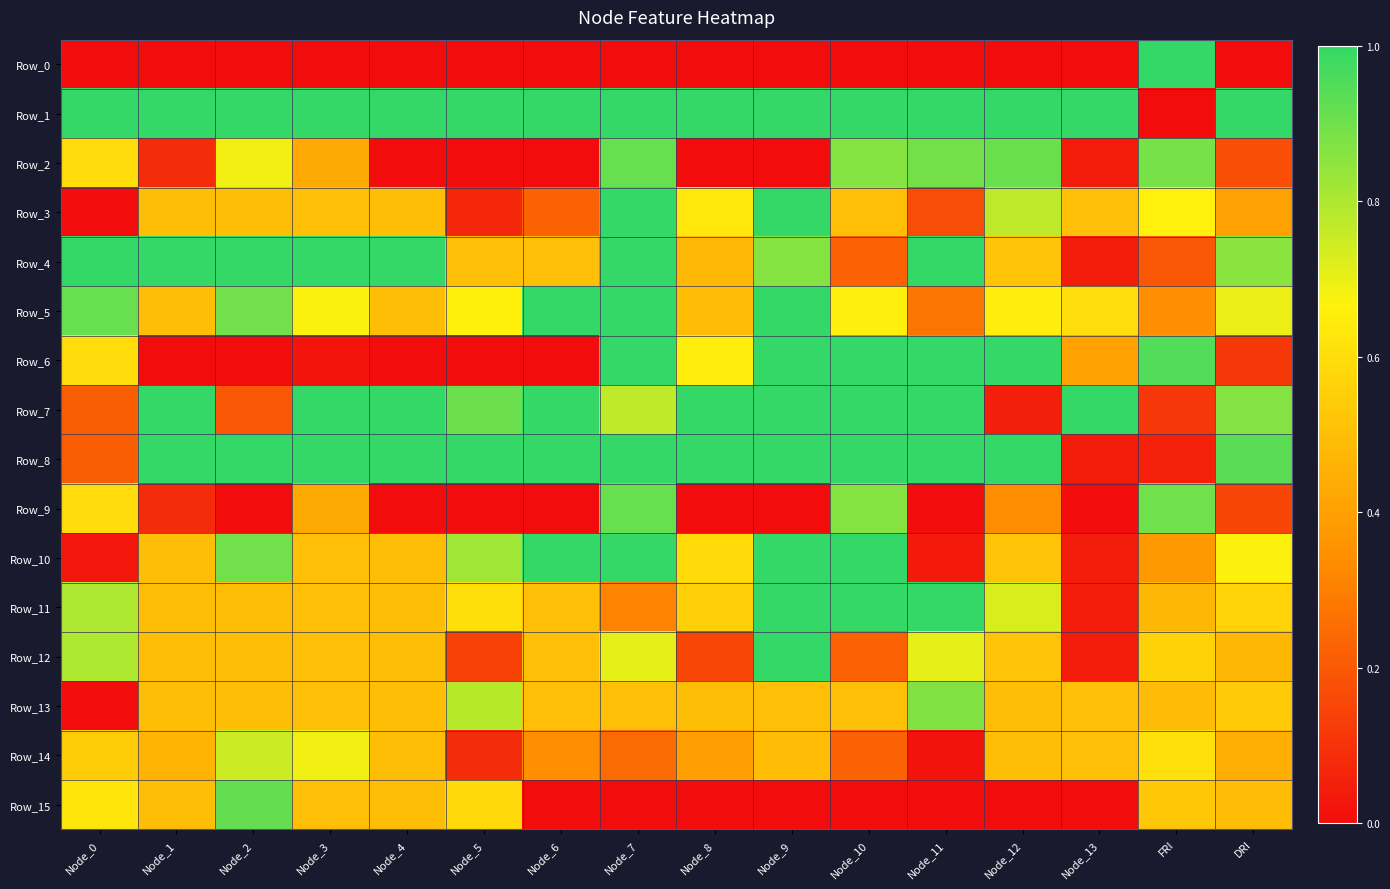

At which category is the sum across all series the highest?

Node_7